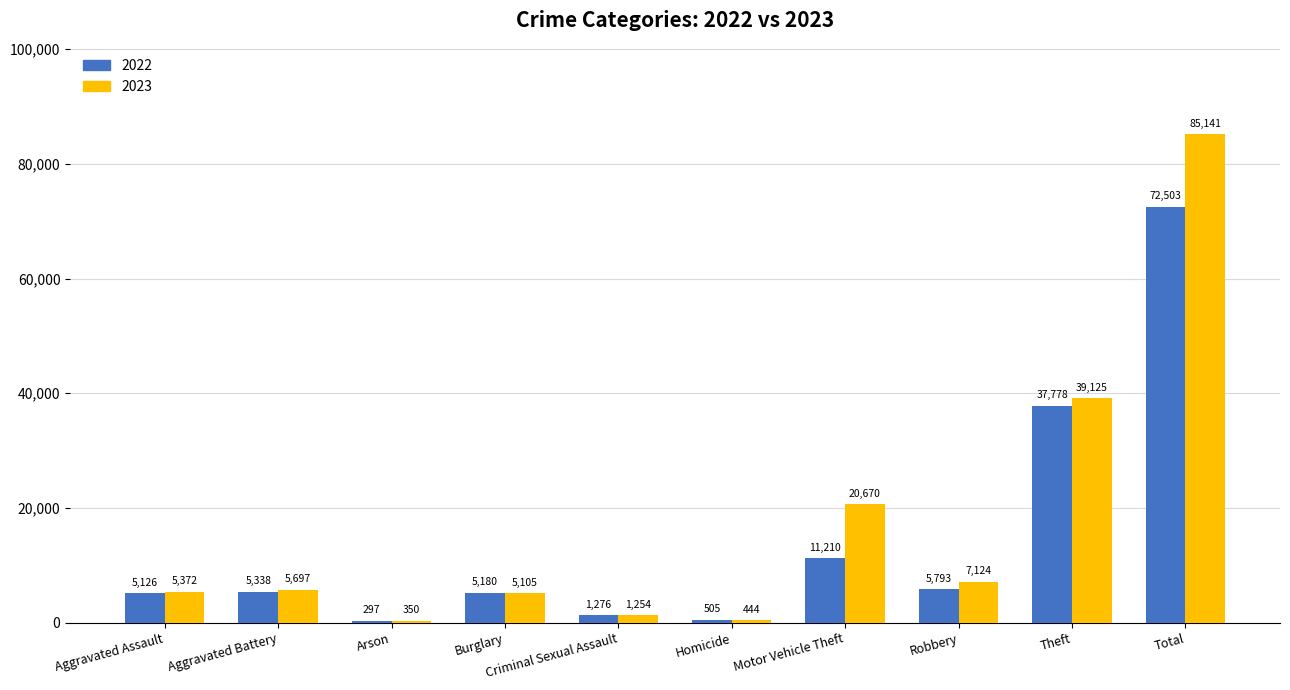

How many groups of bars are there?

10